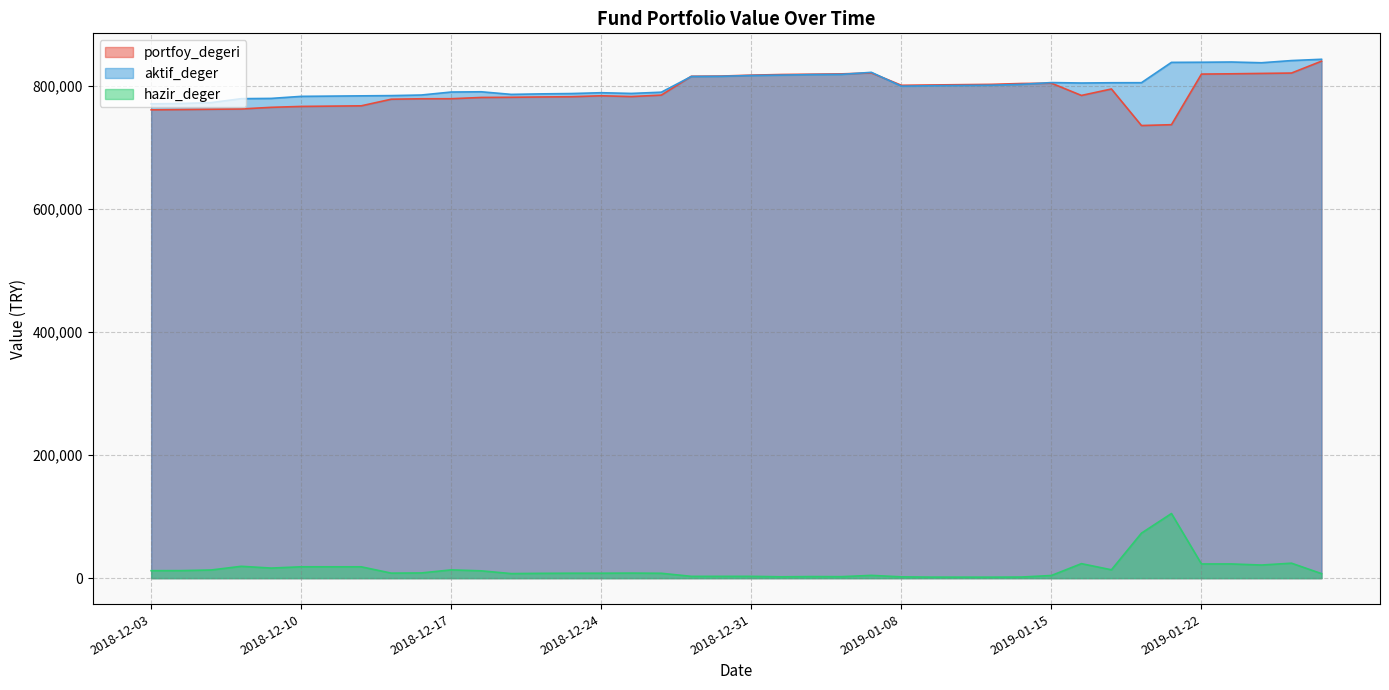

Does the chart display data point markers on the line(s)?

No